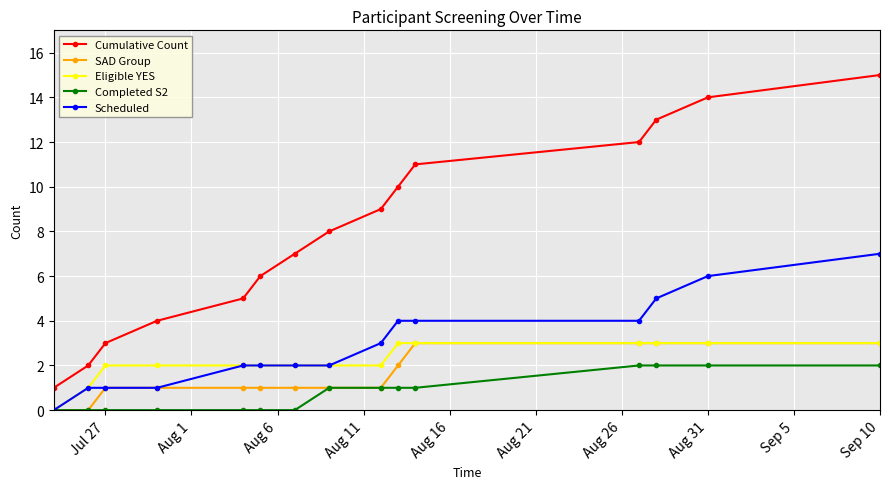

What are all the series names shown in the legend?

Cumulative Count, SAD Group, Eligible YES, Completed S2, Scheduled